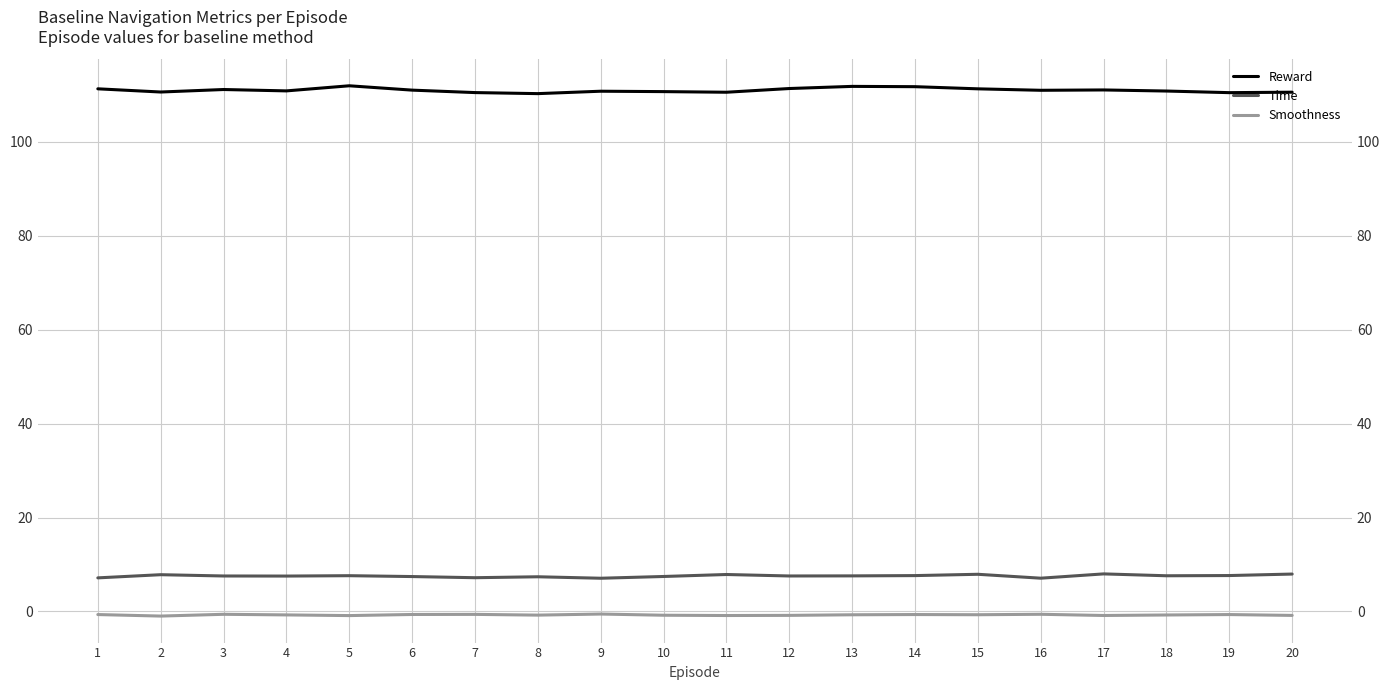

True or false: Smoothness has more than 0 interior local peaks.

True